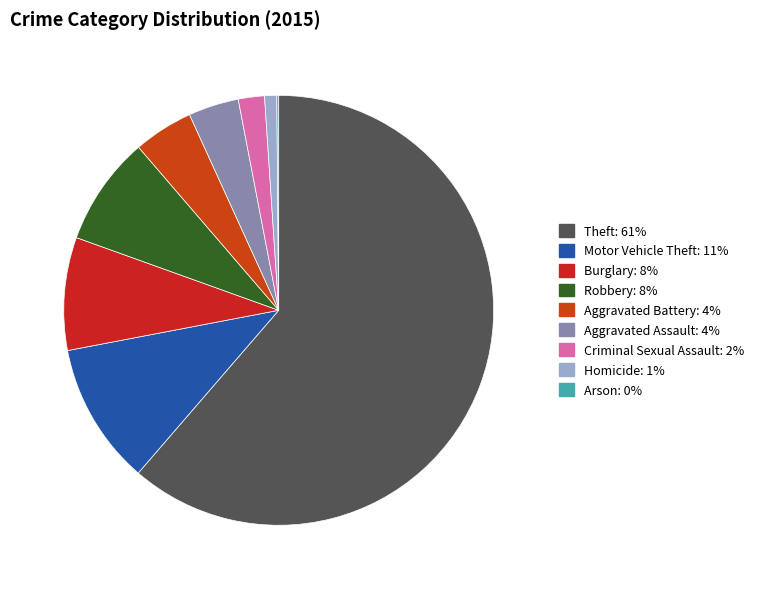

Which category has the smallest portion of the pie?

Arson